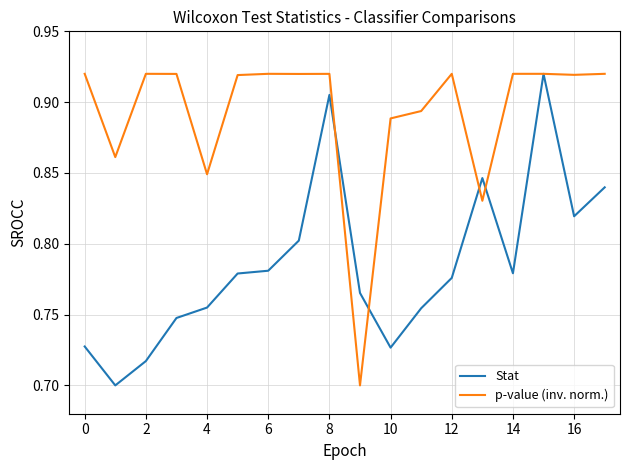

Rank the series by their average value, from lowest to highest.

Stat, p-value (inv. norm.)